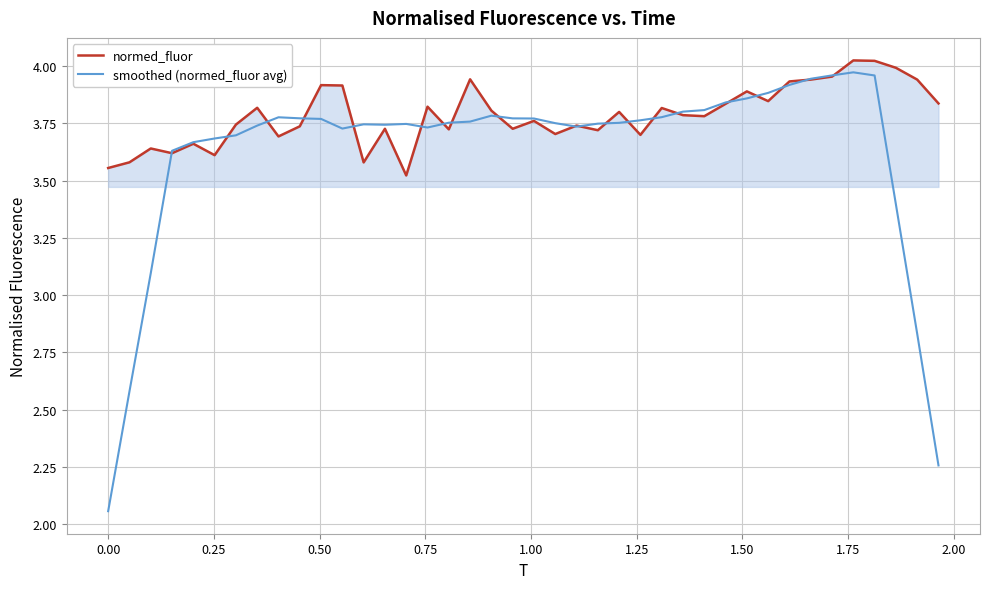

Which series has the largest total across all categories?

normed_fluor